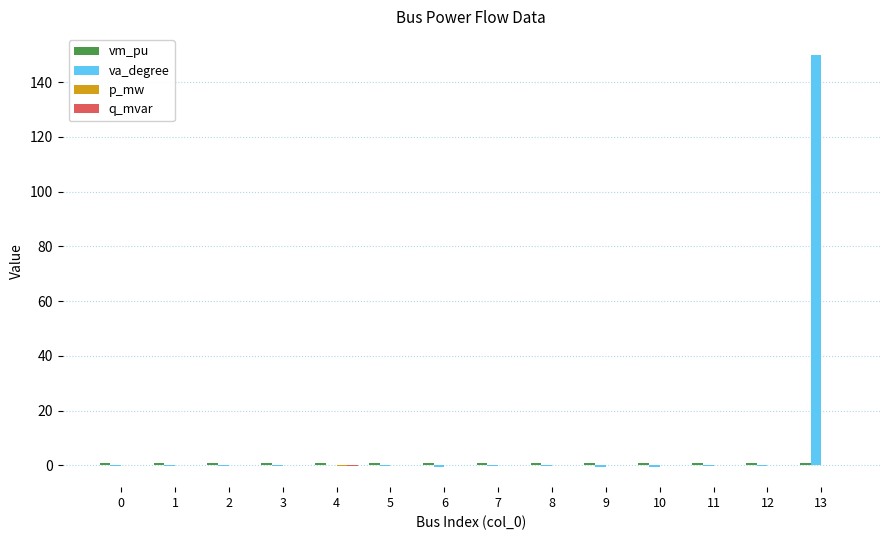

At which category is the sum across all series the highest?

13